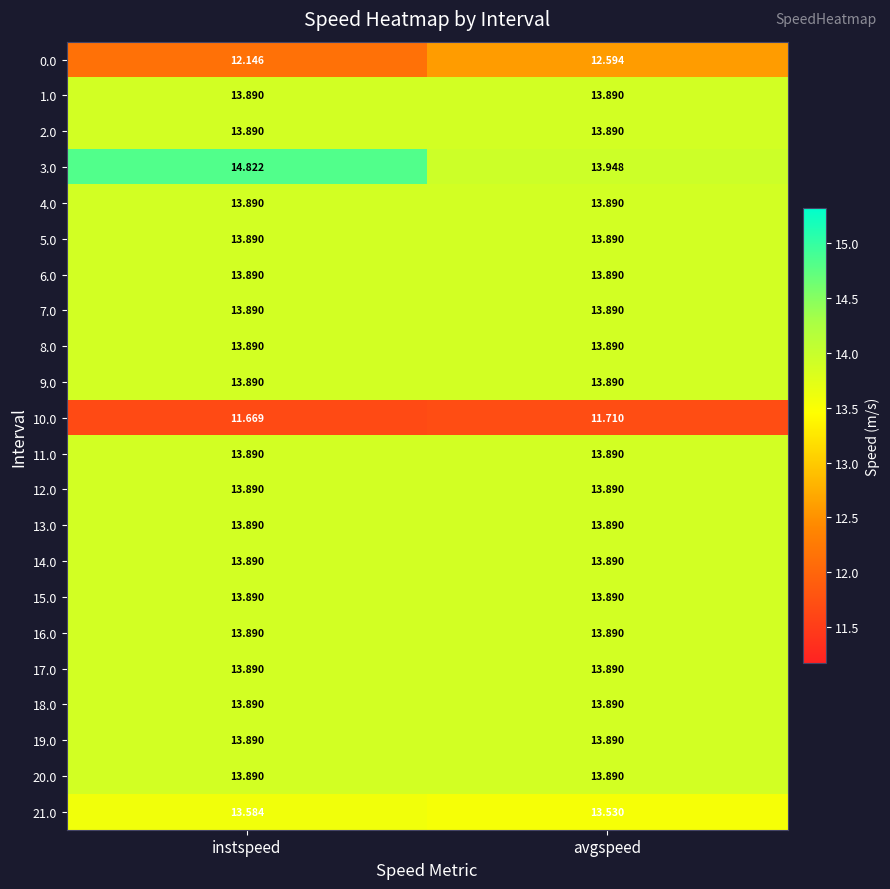

At which category is the sum across all series the highest?

instspeed